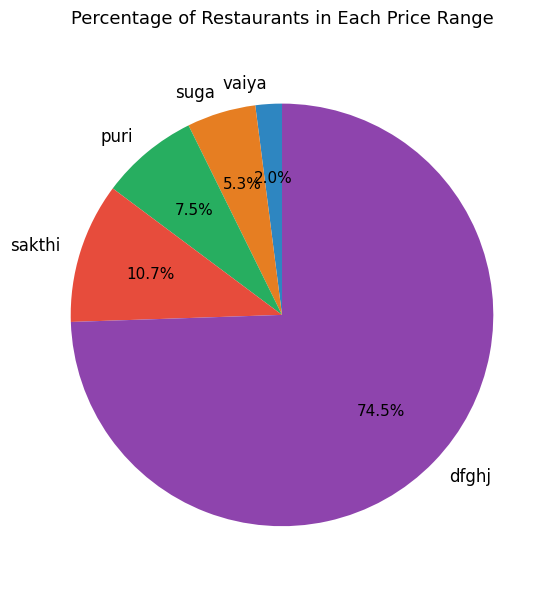

To the nearest percent, what percentage of the pie is sakthi?

11%